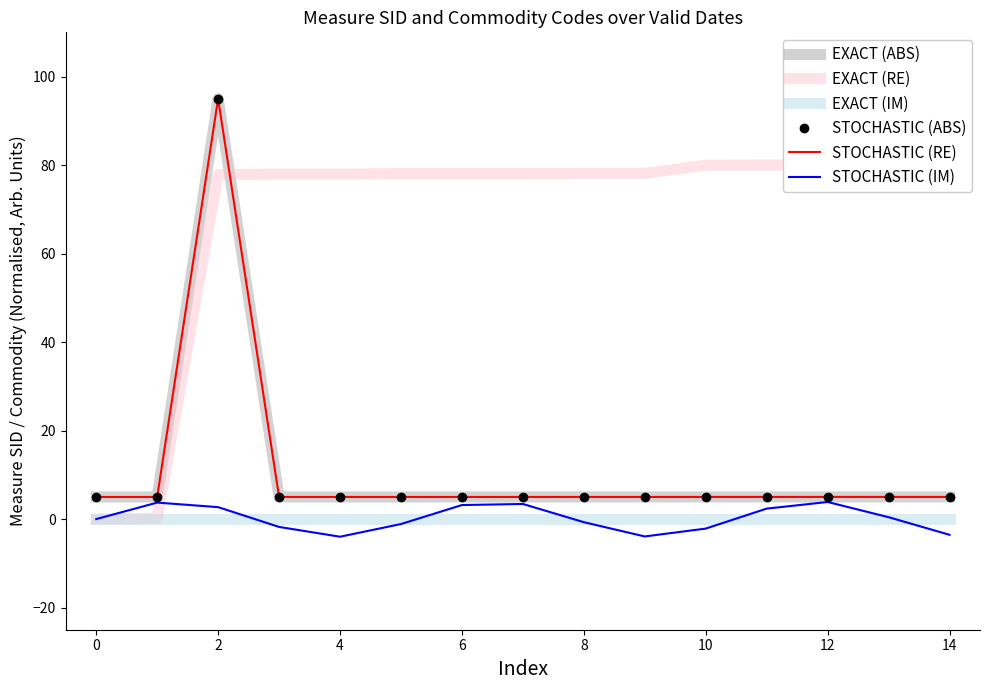

What is the sum of the STOCHASTIC (RE) values at 10 and 8?

10.0